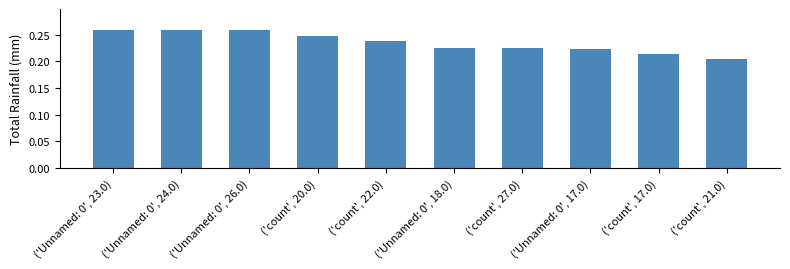

Where is the data nearest to the value 0?

('count', 21.0)